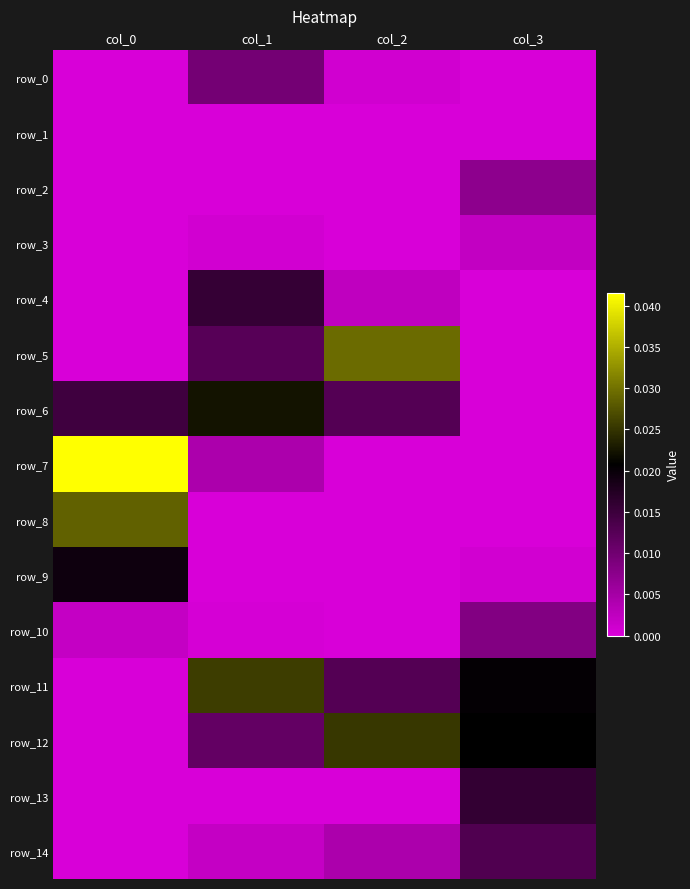

List the labels in order of row_14 value, smallest first.

col_0, col_1, col_2, col_3